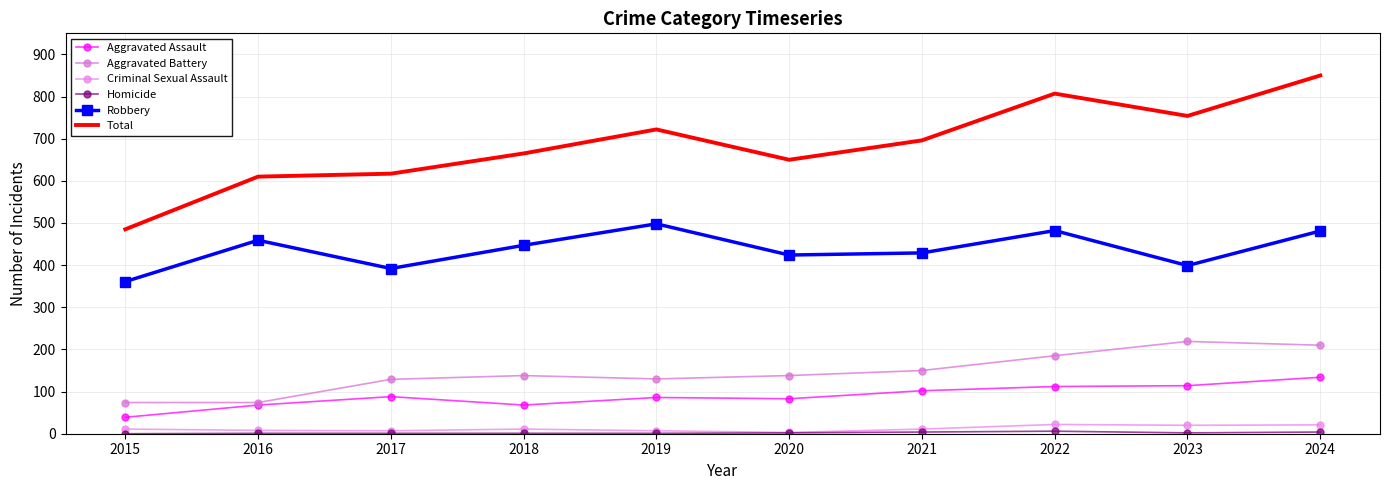

Between 2020 and 2018, which is larger?

2020